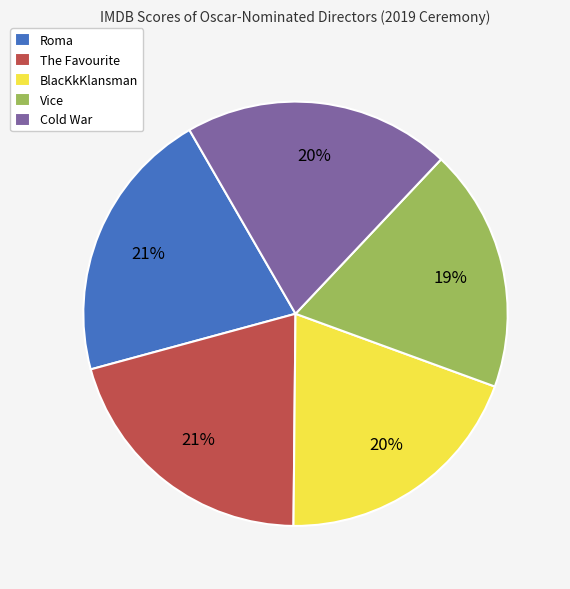

Does Vice represent more than half of the total?

No